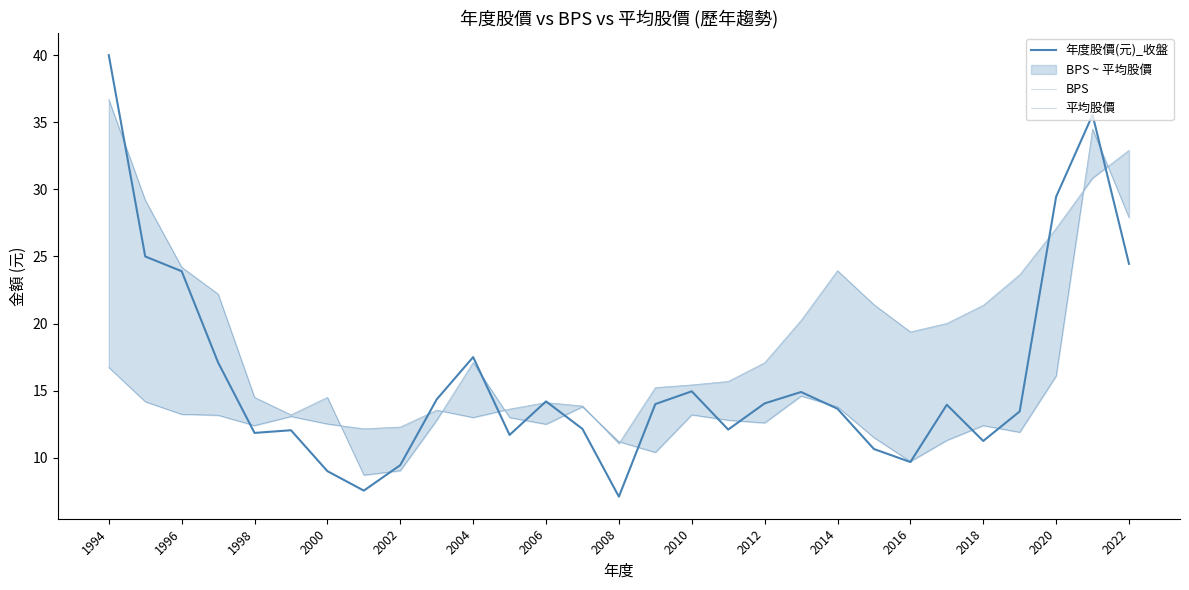

After their last crossing, which series has the higher values: 平均股價 or BPS?

BPS